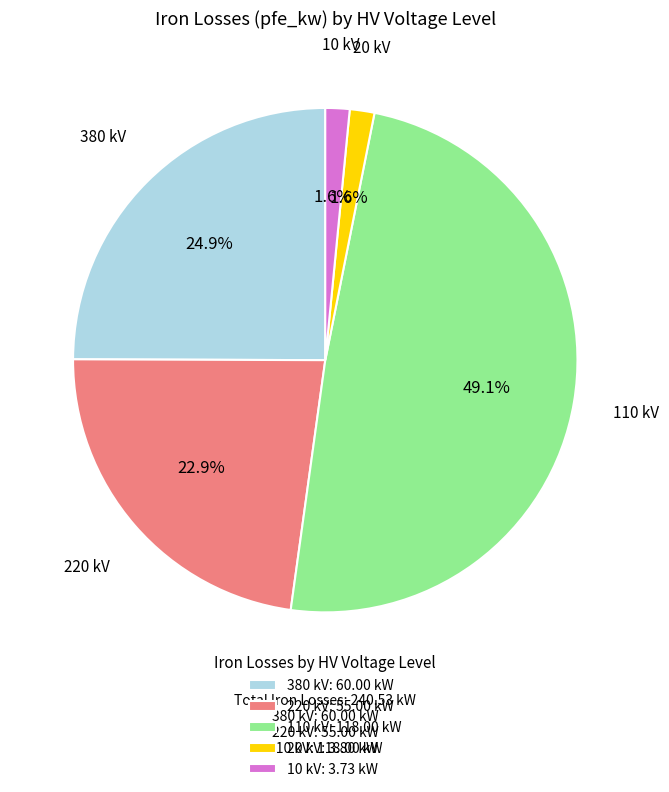

What is the largest slice in the pie chart?

110 kV